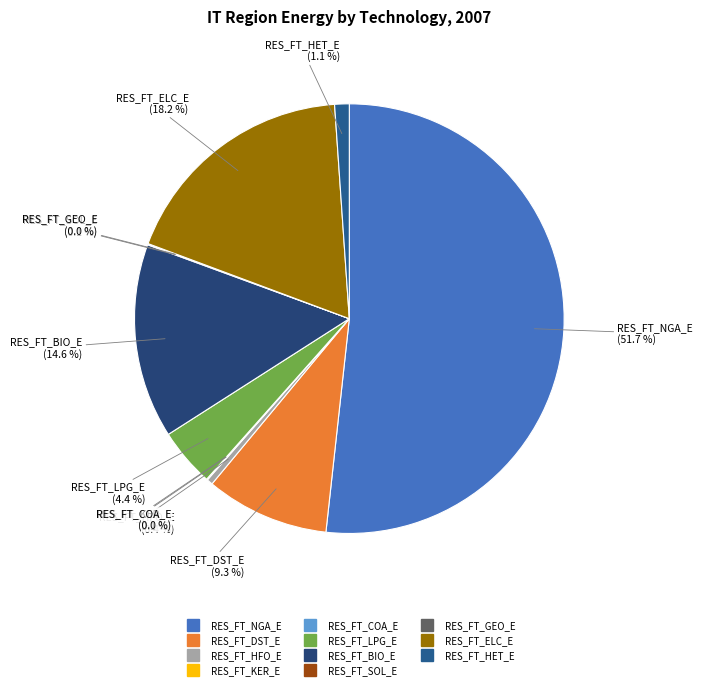

To the nearest percent, what is the difference between the RES_FT_LPG_E and RES_FT_DST_E slice percentages?

5%